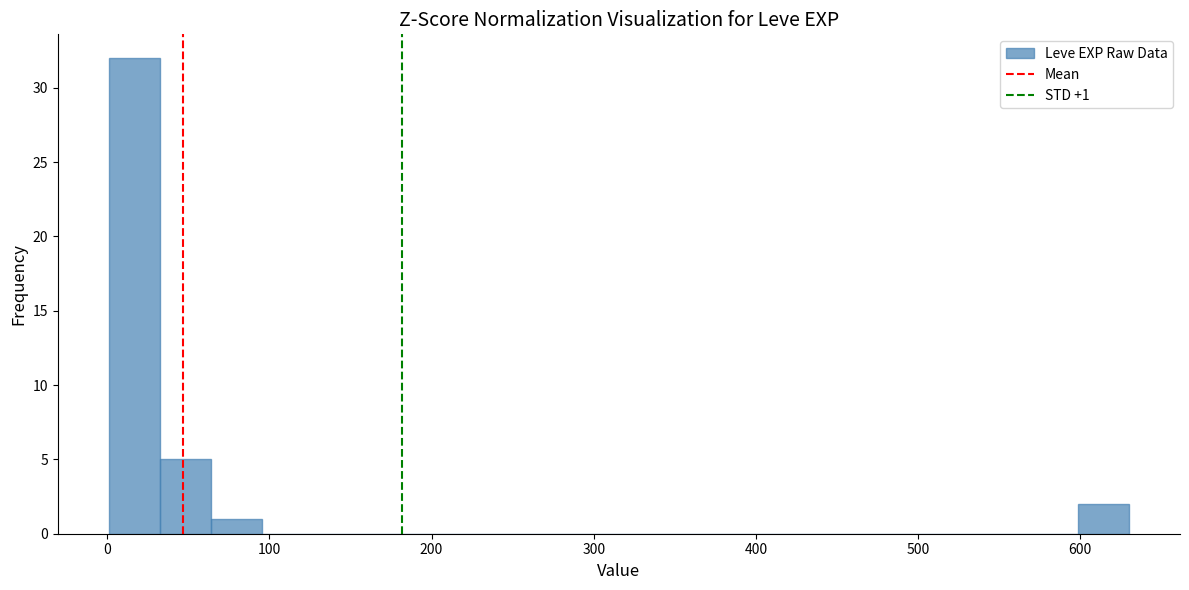

Around what value on the x-axis is the tallest bar? Give the approximate position of its centre, as read against the axis.

20